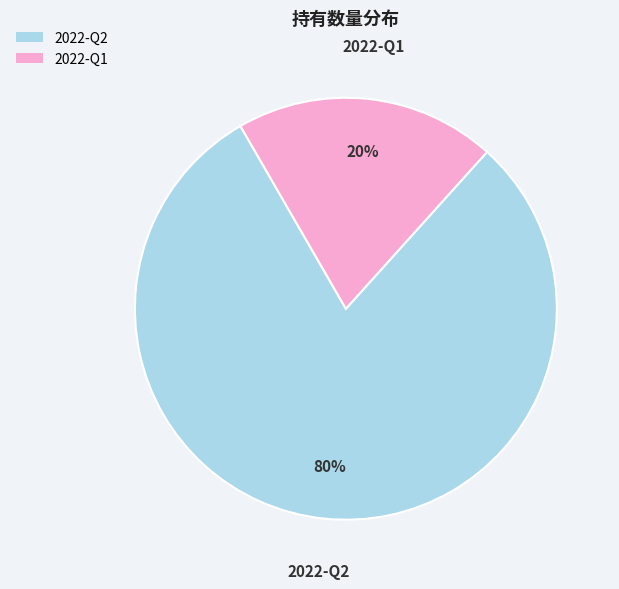

Is there any slice that represents more than half of the pie?

Yes